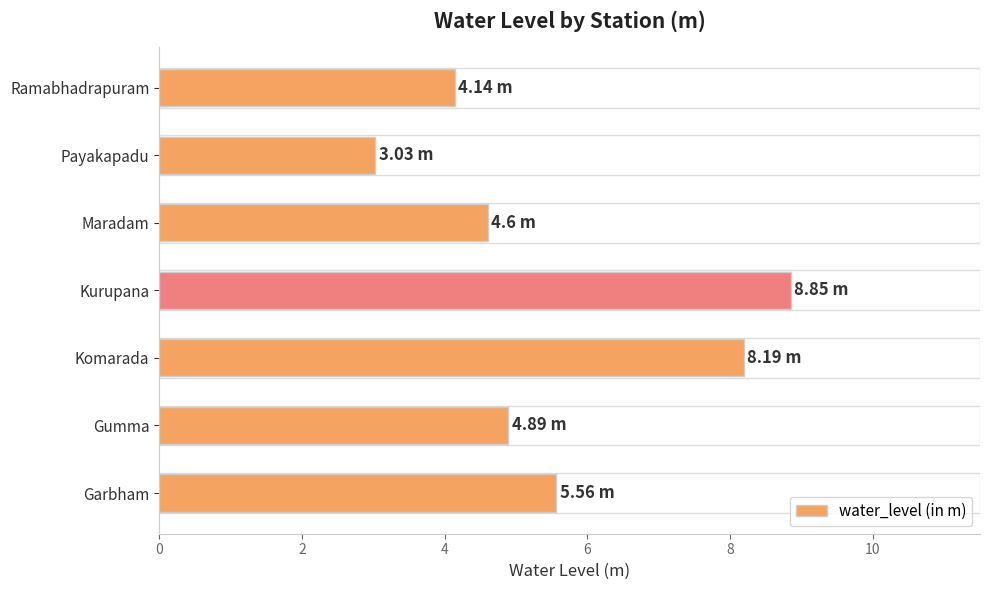

What is the sum of all values?

39.3